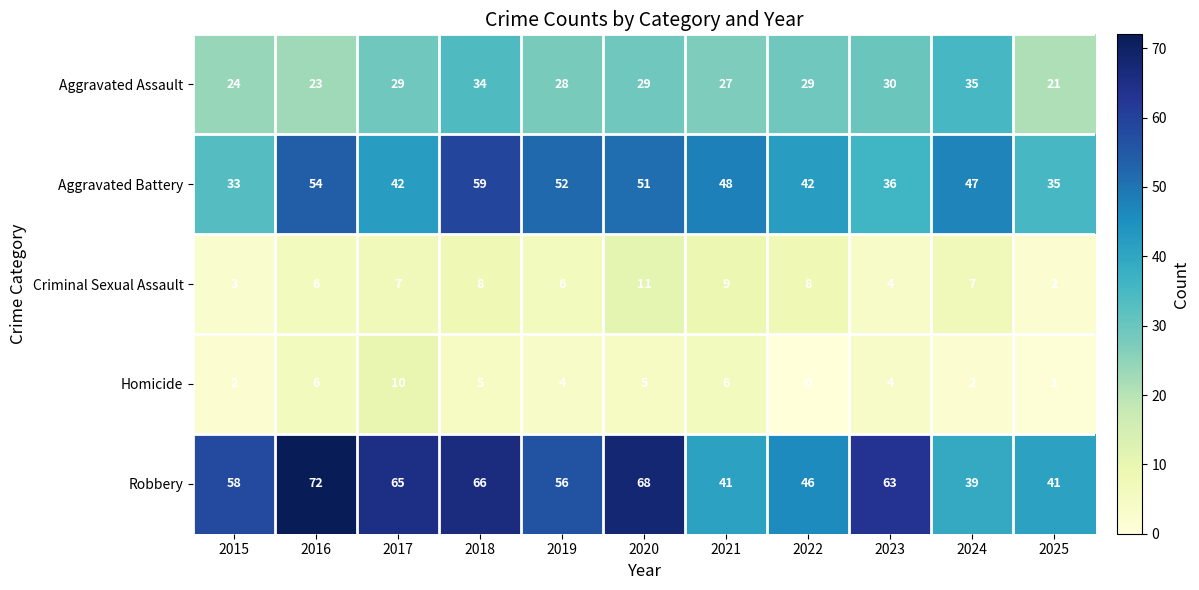

What is the difference between the maximum and second lowest values in the Homicide series?

9